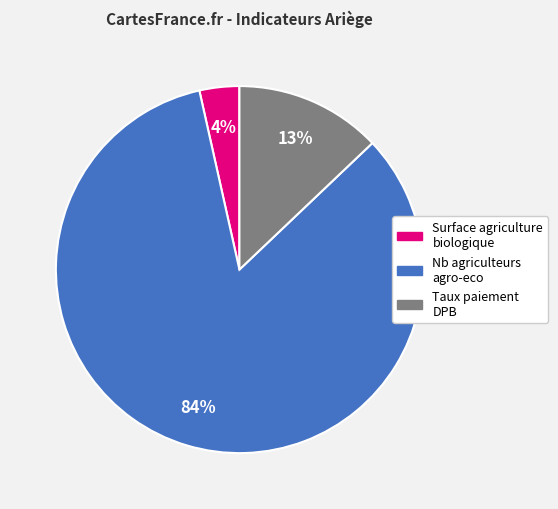

Count the number of slices in the pie.

3